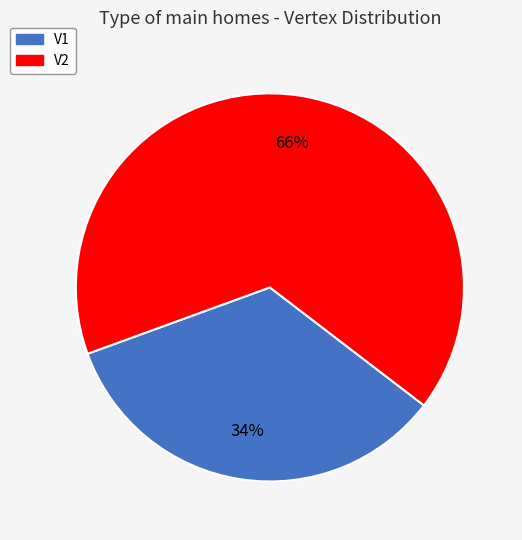

Is the sum of V1 and V2 greater than half?

Yes